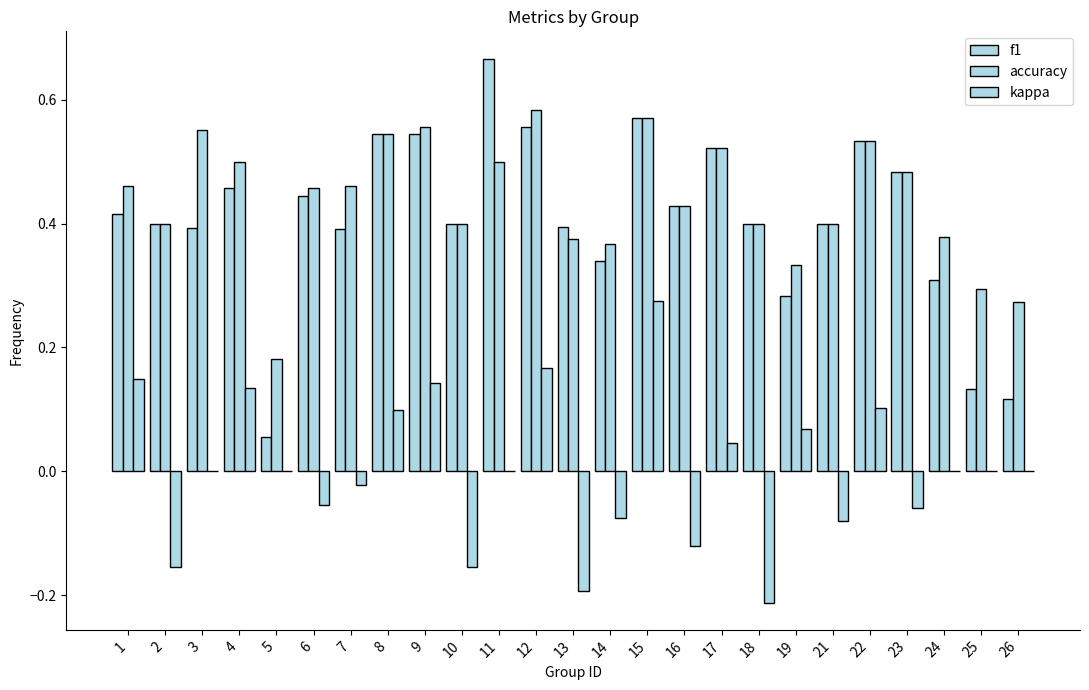

Count the number of categories in the chart.

25